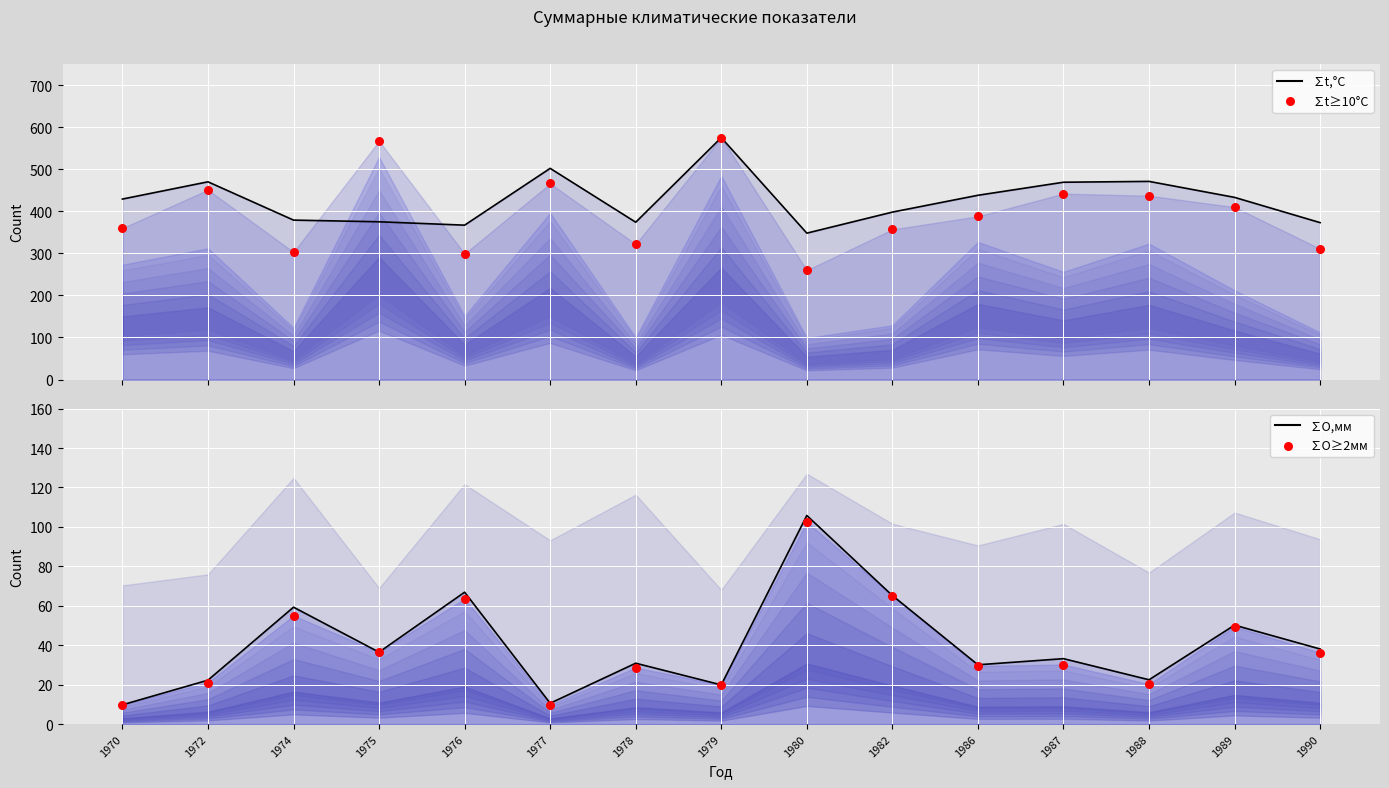

Which series has the largest total across all categories?

∑t,°C